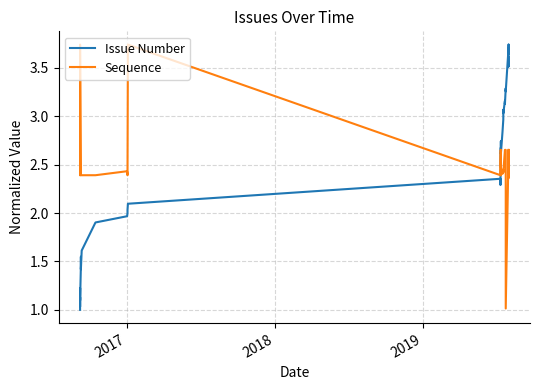

In Sequence, how many points are higher than both neighbors (excluding endpoints)?

6